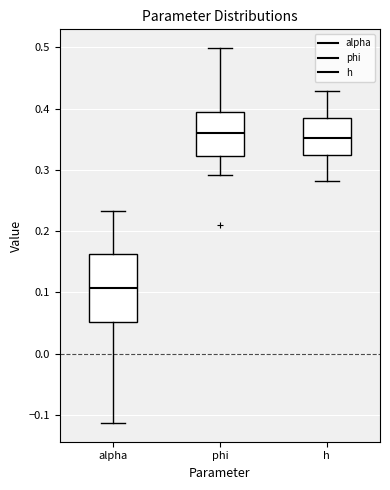

Which box is the tallest, from its lower edge to its upper edge?

alpha